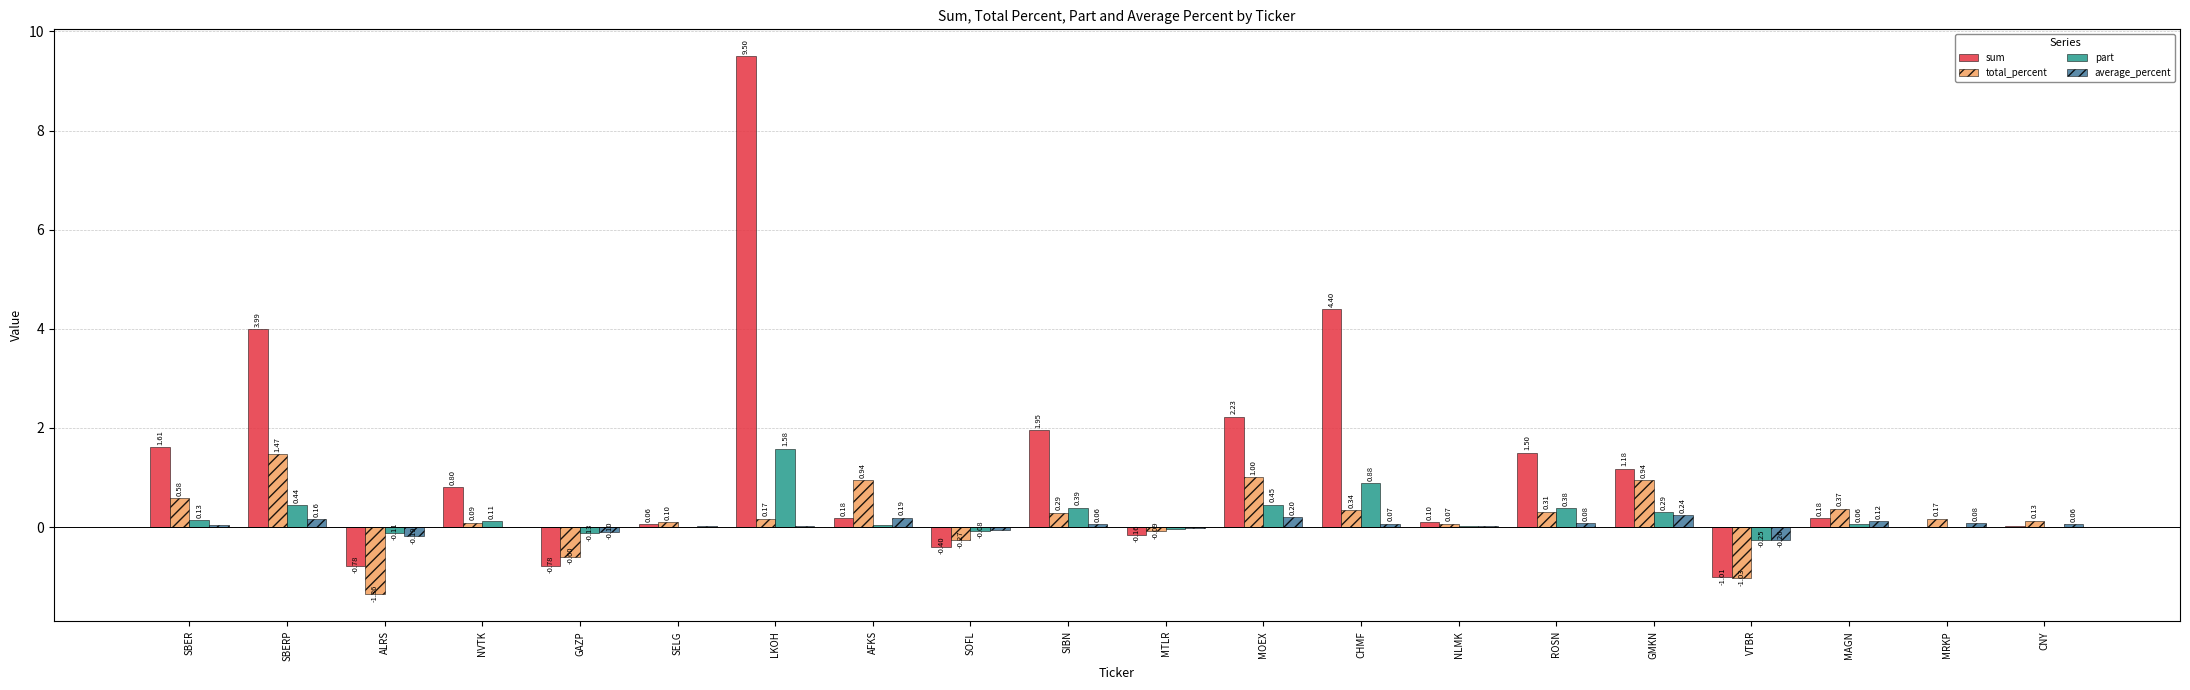

How many categories are shown in the chart?

20